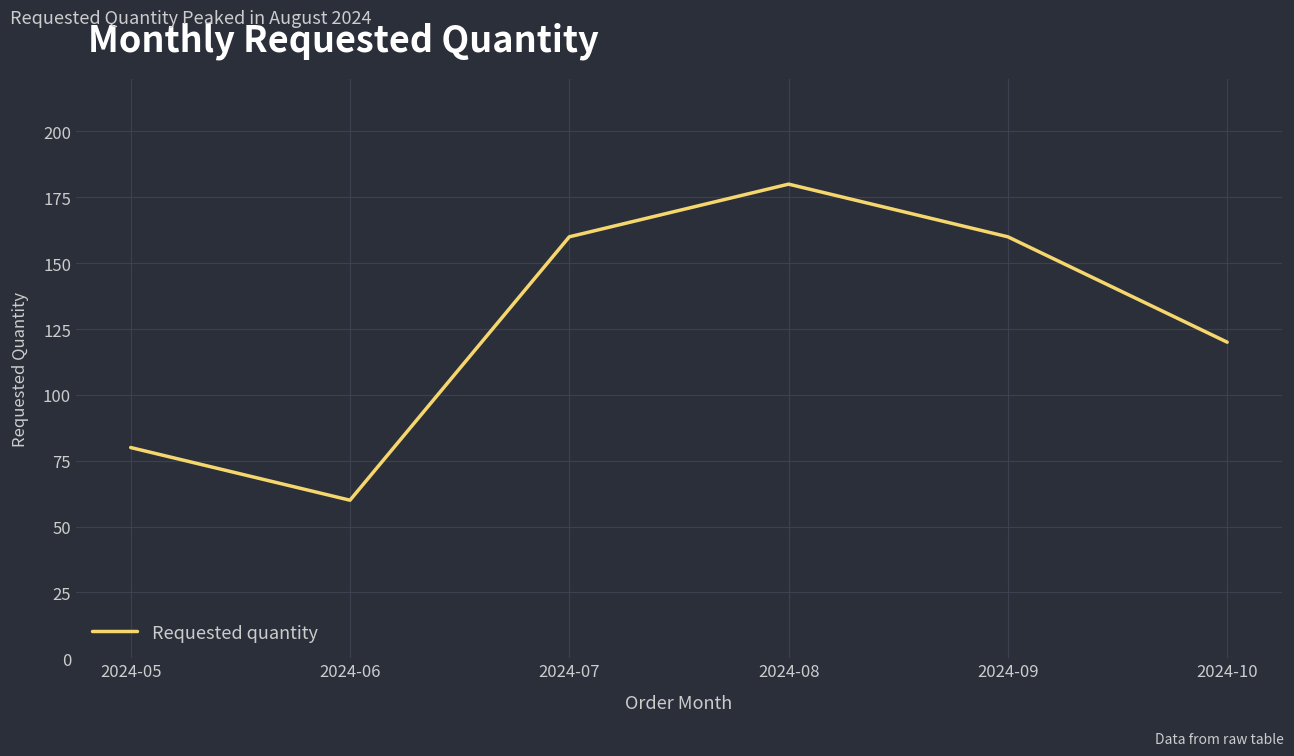

True or false: the data has more than 2 interior local peaks.

False